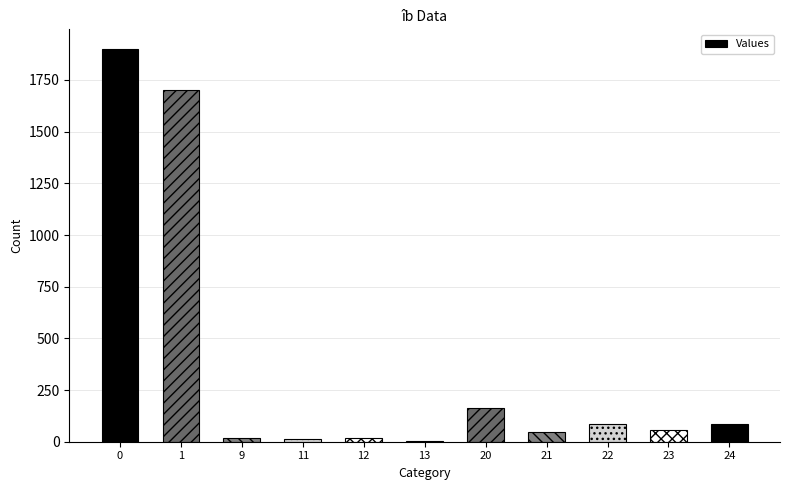

What value does the data have at 22?

85